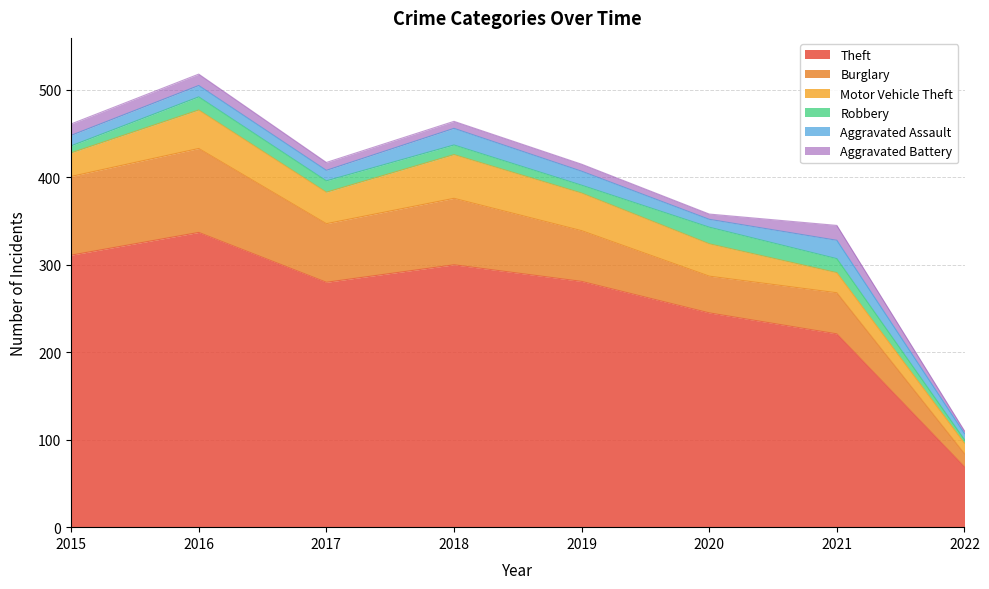

Rank the series by their maximum value, from highest to lowest.

Theft, Burglary, Motor Vehicle Theft, Aggravated Assault, Robbery, Aggravated Battery